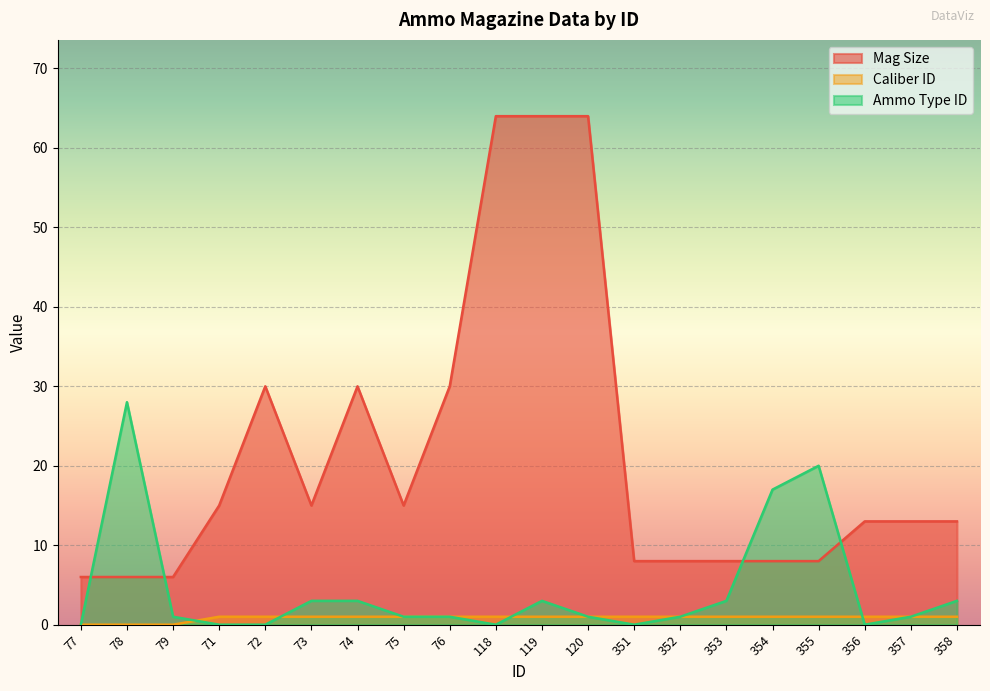

In Mag Size, how many points are lower than both neighbors (excluding endpoints)?

2